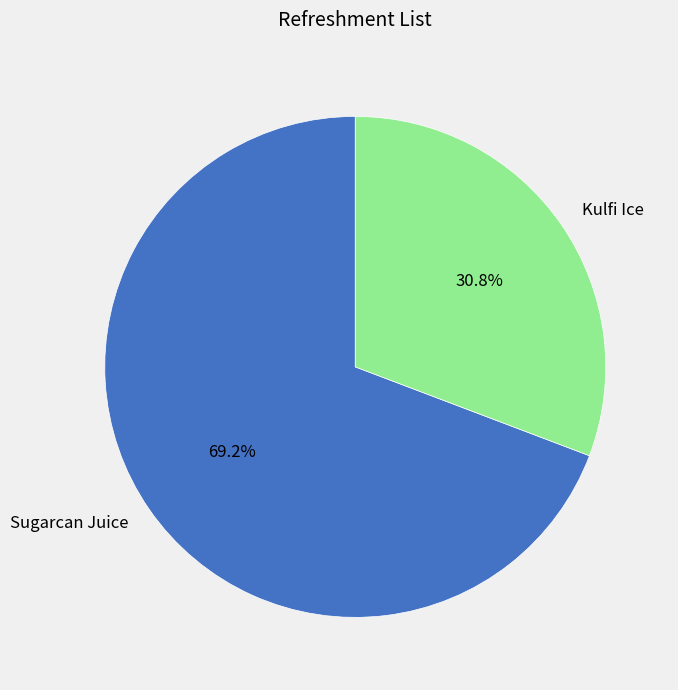

Approximately how many times larger is the value at Kulfi Ice compared to Sugarcan Juice?

0.4